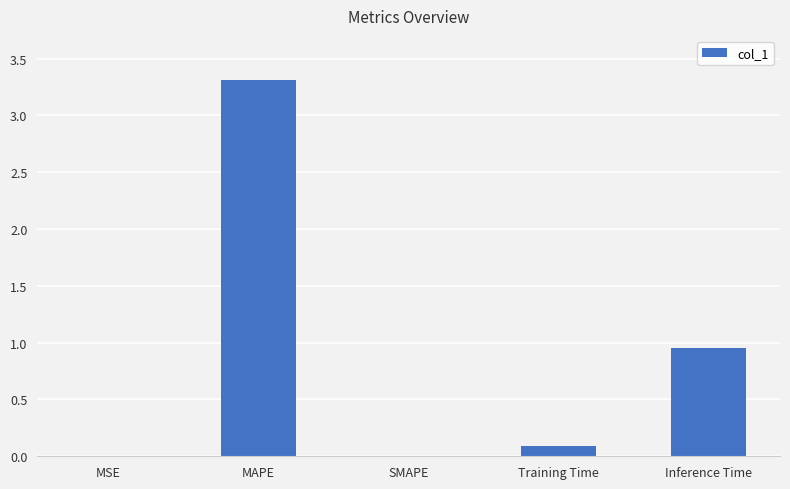

The value at SMAPE is 1.6. True or false?

False